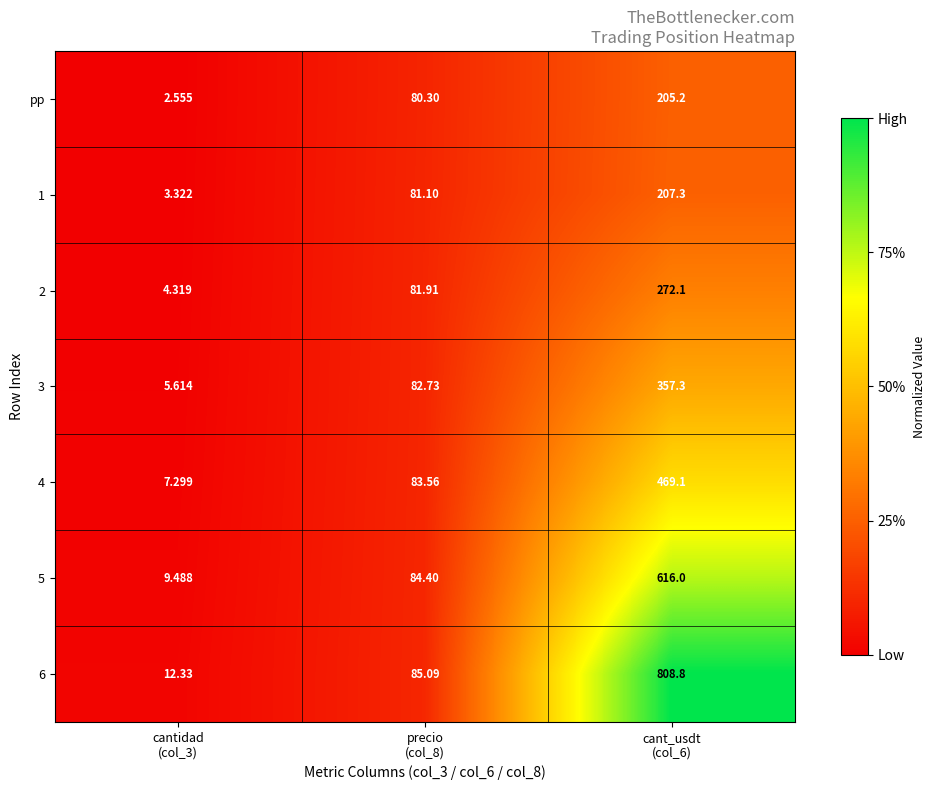

How many data points does each series have?

3